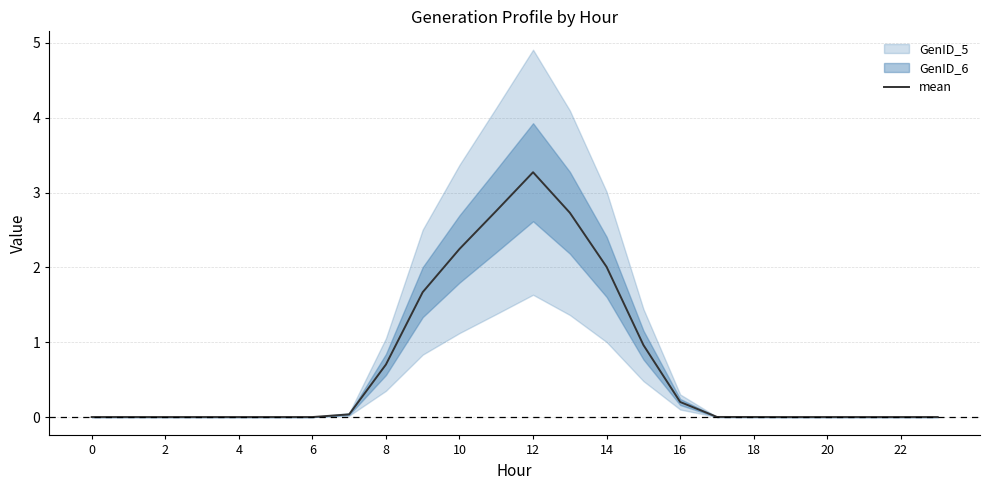

Reading right to left, transcribe all the data shown in this chart.

0.0	0.0	0.0	0.0	0.0	0.0	0.0	0.2	1.0	2.0	2.7	3.3	2.8	2.2	1.7	0.7	0.0	0.0	0.0	0.0	0.0	0.0	0.0	0.0